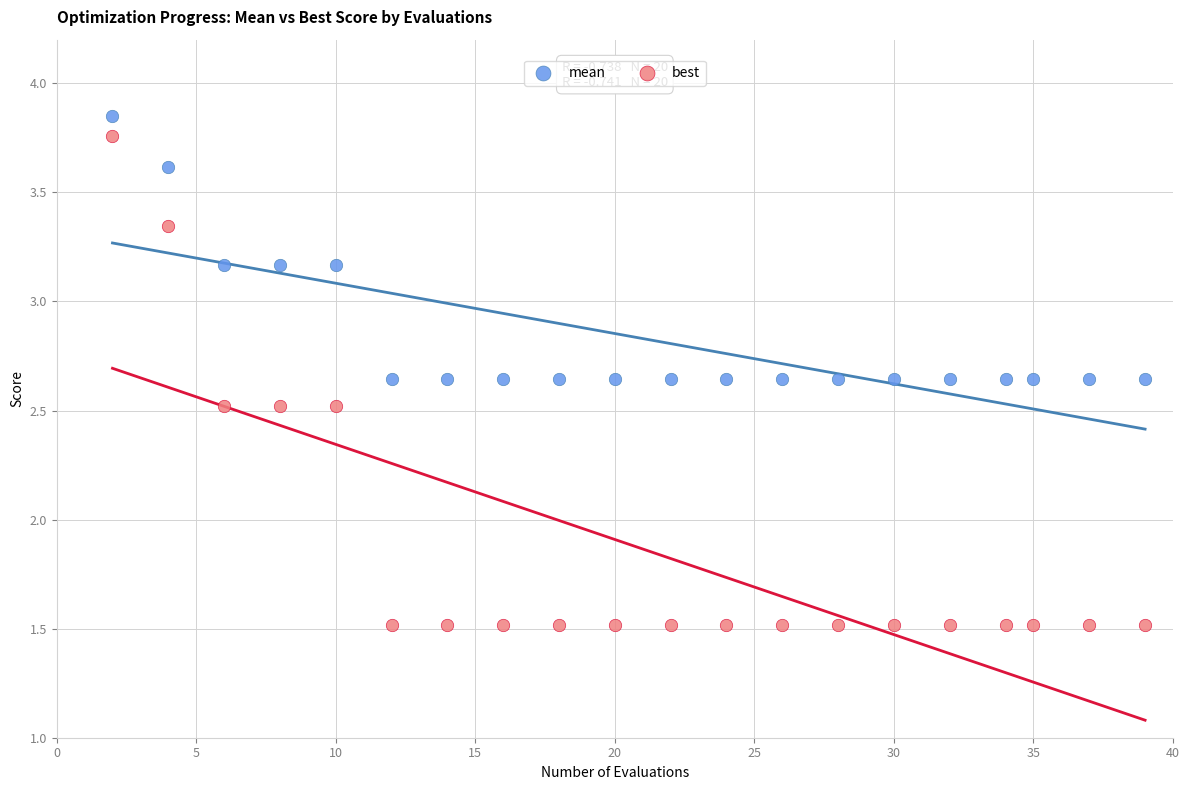

What are all the series names shown in the legend?

mean, best